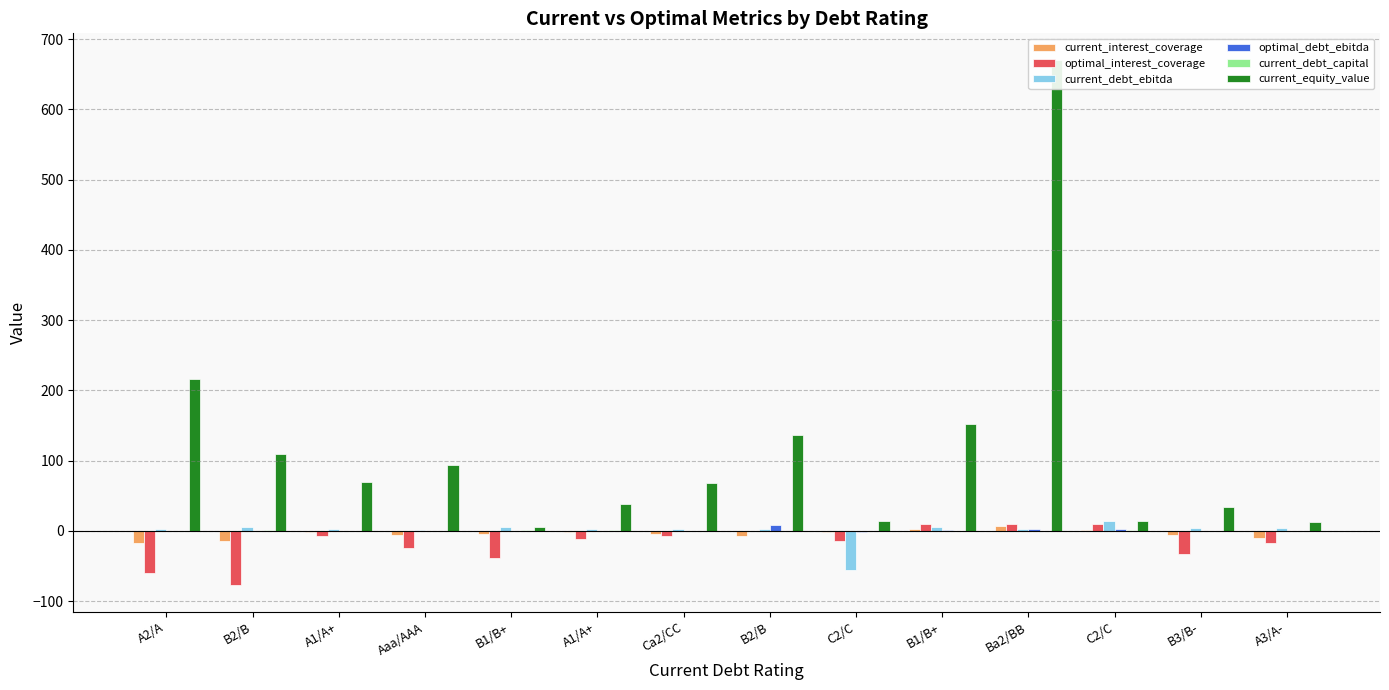

What is the smallest value displayed?

-77.7